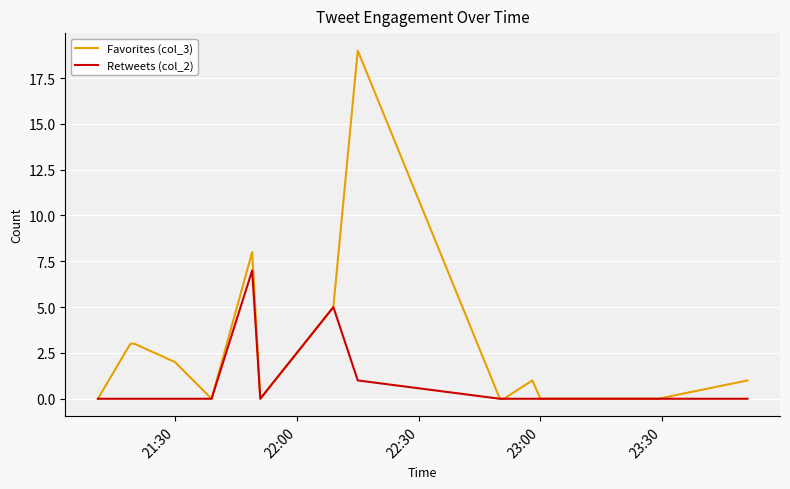

Is the value of Retweets (col_2) at 23:00 greater than the value of Favorites (col_3) at 21:30?

No